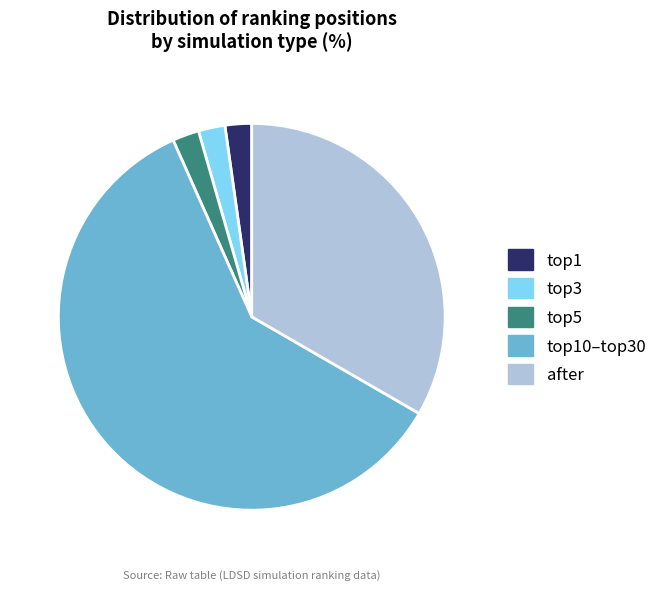

Is there any slice that represents more than half of the pie?

Yes